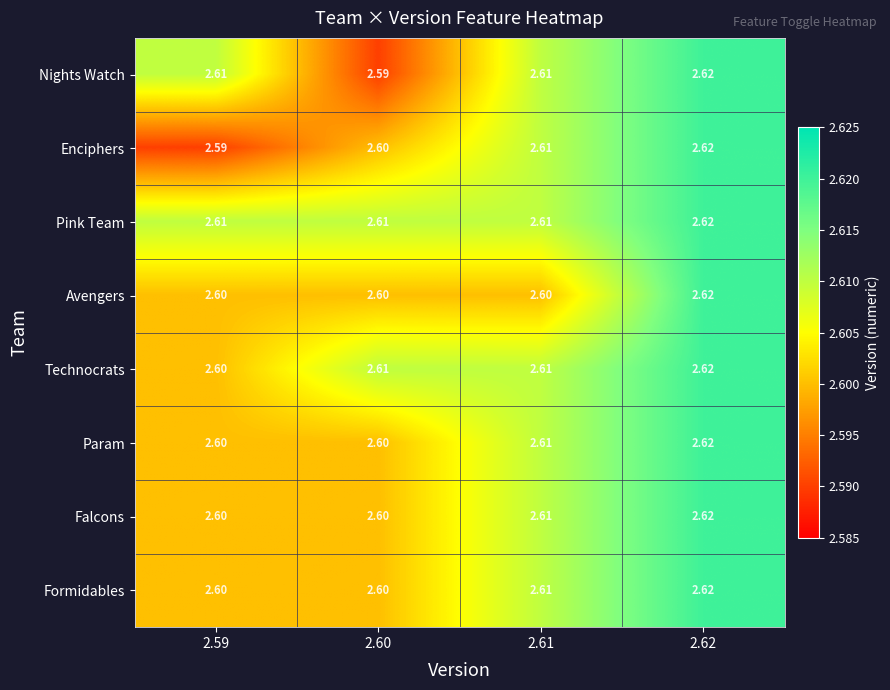

Which label corresponds to the largest value in the chart?

2.62